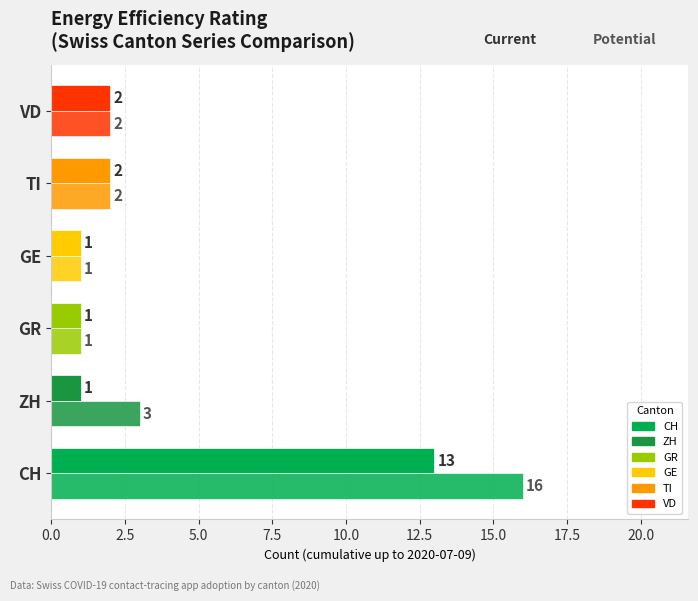

The value of Potential at CH is 27. True or false?

False